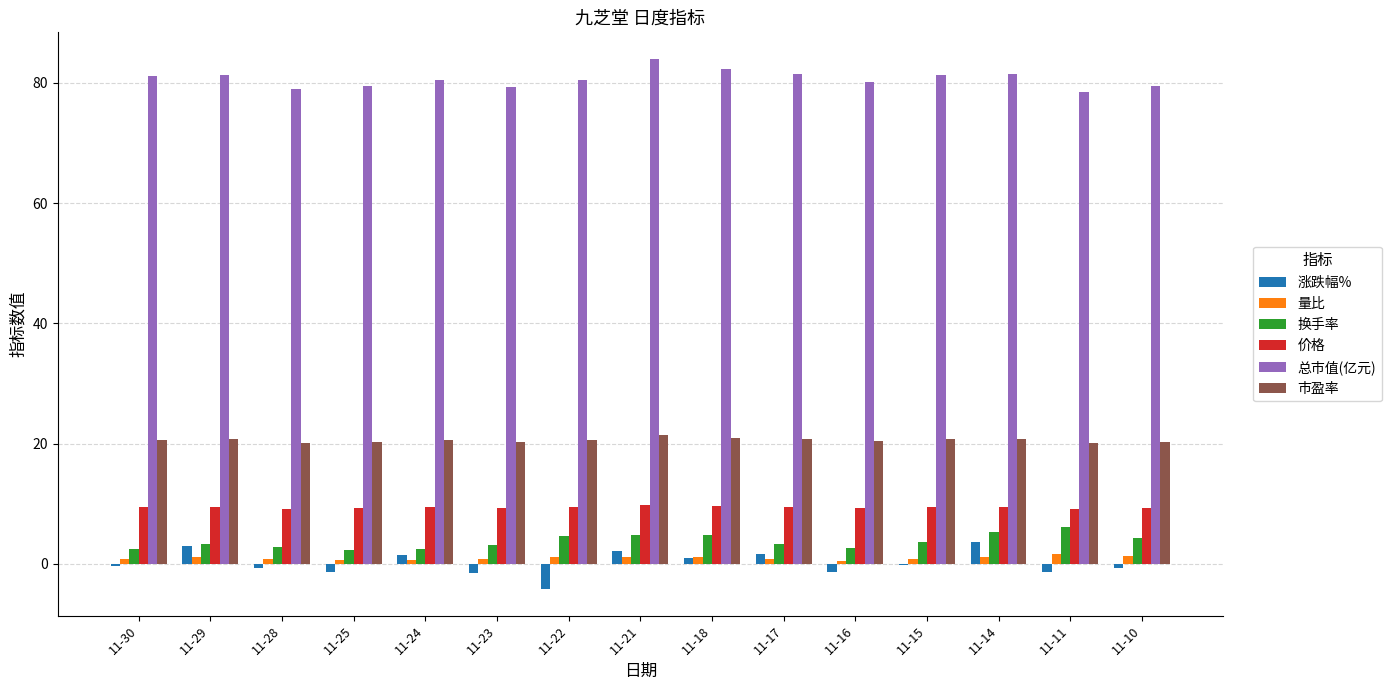

The value of 总市值(亿元) at 11-25 is 121.2. True or false?

False